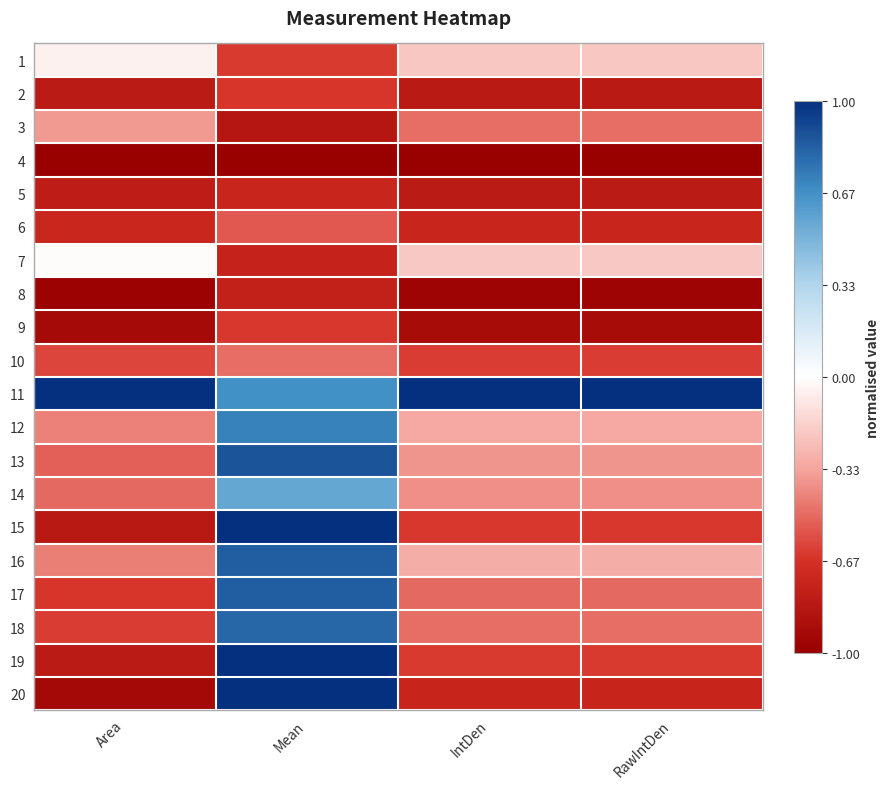

Reading left to right, transcribe all the data shown in this chart.

1: Area=-0.0	Mean=-0.6	IntDen=-0.2	RawIntDen=-0.2
2: Area=-0.8	Mean=-0.7	IntDen=-0.8	RawIntDen=-0.8
3: Area=-0.4	Mean=-0.8	IntDen=-0.5	RawIntDen=-0.5
4: Area=-1.0	Mean=-1.0	IntDen=-1.0	RawIntDen=-1.0
5: Area=-0.8	Mean=-0.7	IntDen=-0.8	RawIntDen=-0.8
6: Area=-0.7	Mean=-0.5	IntDen=-0.7	RawIntDen=-0.7
7: Area=-0.0	Mean=-0.8	IntDen=-0.2	RawIntDen=-0.2
8: Area=-1.0	Mean=-0.8	IntDen=-1.0	RawIntDen=-1.0
9: Area=-0.9	Mean=-0.6	IntDen=-0.9	RawIntDen=-0.9
10: Area=-0.6	Mean=-0.5	IntDen=-0.6	RawIntDen=-0.6
11: Area=1.0	Mean=0.7	IntDen=1.0	RawIntDen=1.0
12: Area=-0.4	Mean=0.7	IntDen=-0.3	RawIntDen=-0.3
13: Area=-0.5	Mean=0.9	IntDen=-0.4	RawIntDen=-0.4
14: Area=-0.5	Mean=0.6	IntDen=-0.4	RawIntDen=-0.4
15: Area=-0.8	Mean=1.0	IntDen=-0.6	RawIntDen=-0.6
16: Area=-0.4	Mean=0.8	IntDen=-0.3	RawIntDen=-0.3
17: Area=-0.7	Mean=0.8	IntDen=-0.5	RawIntDen=-0.5
18: Area=-0.6	Mean=0.8	IntDen=-0.5	RawIntDen=-0.5
19: Area=-0.8	Mean=1.0	IntDen=-0.6	RawIntDen=-0.6
20: Area=-0.9	Mean=1.0	IntDen=-0.7	RawIntDen=-0.7